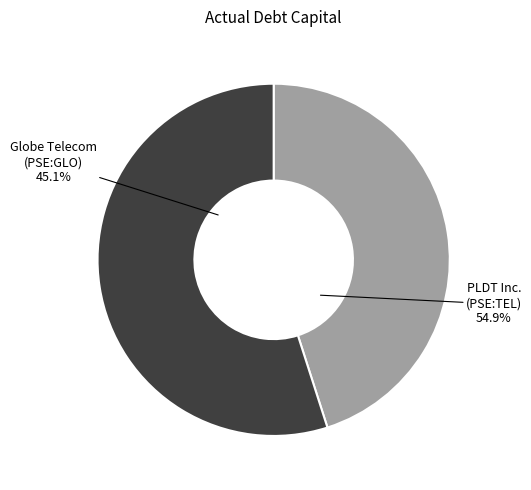

True or false: Globe Telecom, Inc. (PSE:GLO) accounts for 45% of the total.

True